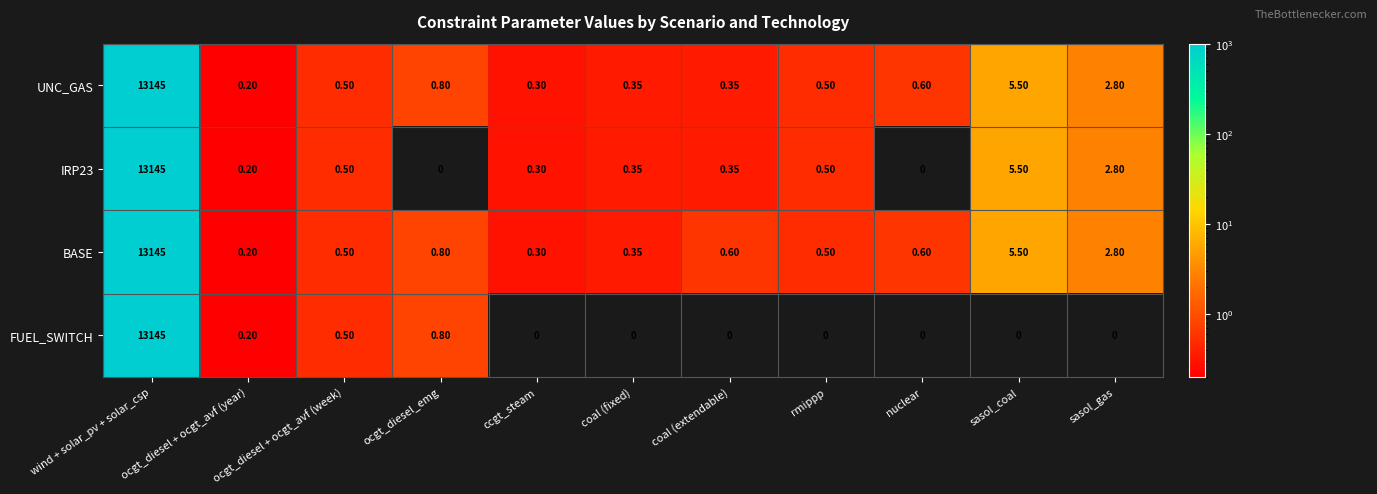

At which category does the chart reach its peak across all series?

wind + solar_pv + solar_csp